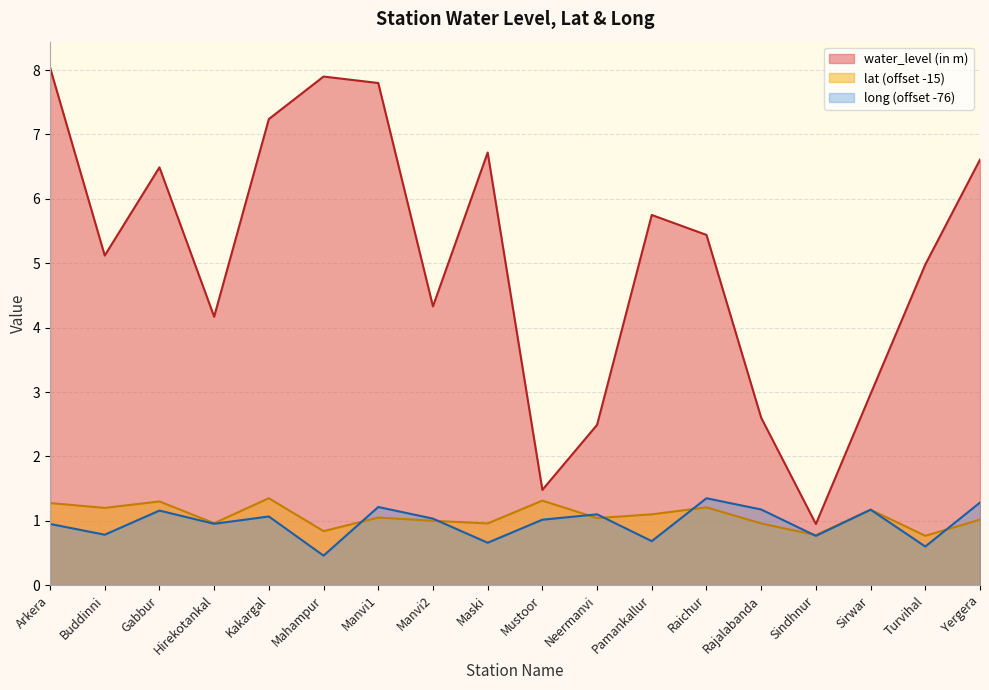

Reading left to right, extract all data points from this chart.

water_level (in m): 8.0	5.1	6.5	4.2	7.2	7.9	7.8	4.3	6.7	1.5	2.5	5.8	5.4	2.6	0.9	3.0	5.0	6.6
lat: 1.3	1.2	1.3	1.0	1.4	0.8	1.1	1.0	1.0	1.3	1.0	1.1	1.2	1.0	0.8	1.2	0.8	1.0
long: 1.0	0.8	1.2	1.0	1.1	0.5	1.2	1.0	0.7	1.0	1.1	0.7	1.3	1.2	0.8	1.2	0.6	1.3